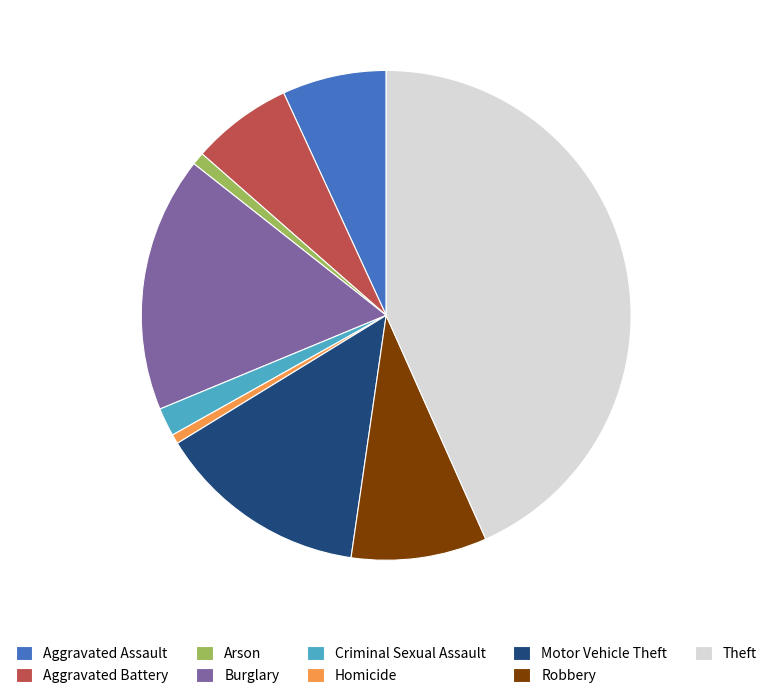

Is there a majority slice in this chart?

No